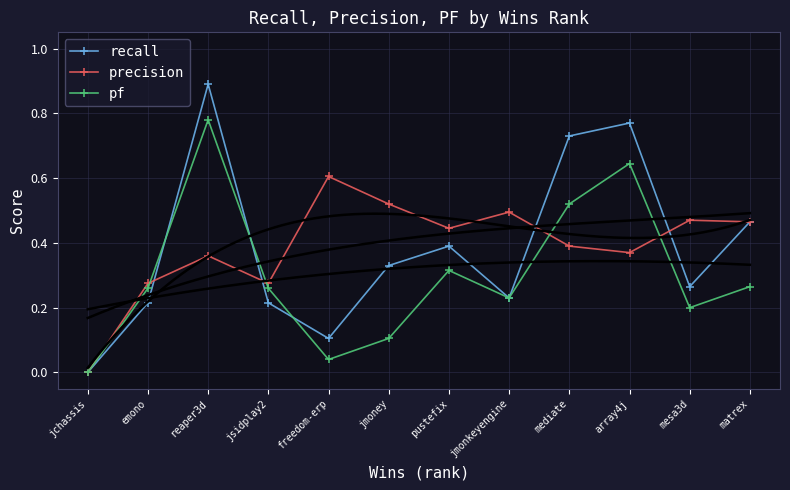

List the series in order of their peak value, lowest first.

precision, pf, recall